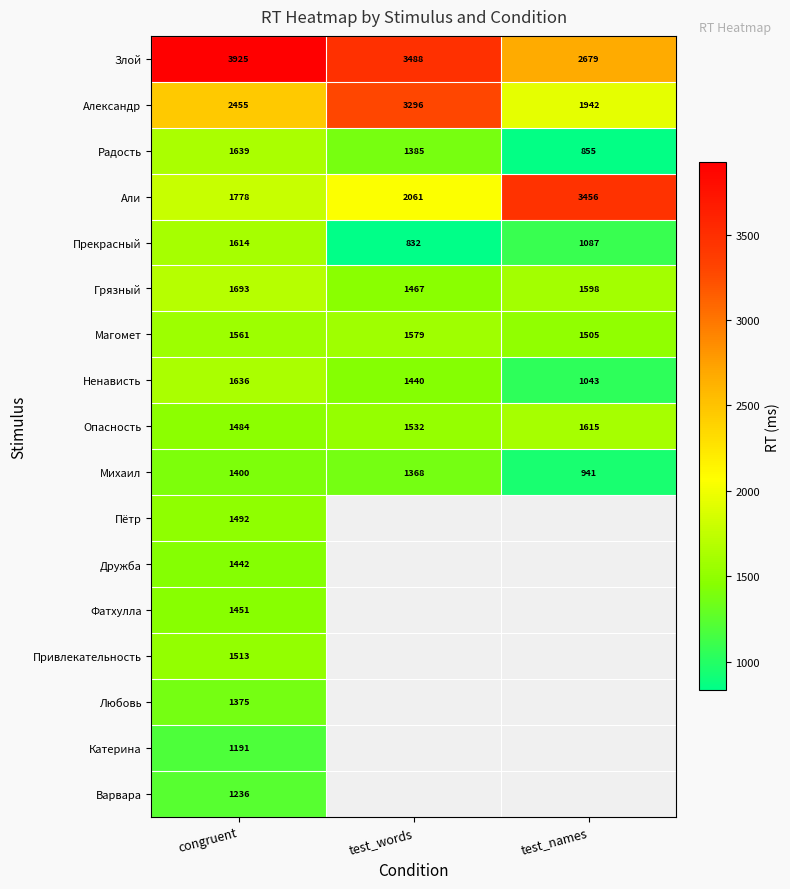

At how many categories does at least one series exceed 2383?

3